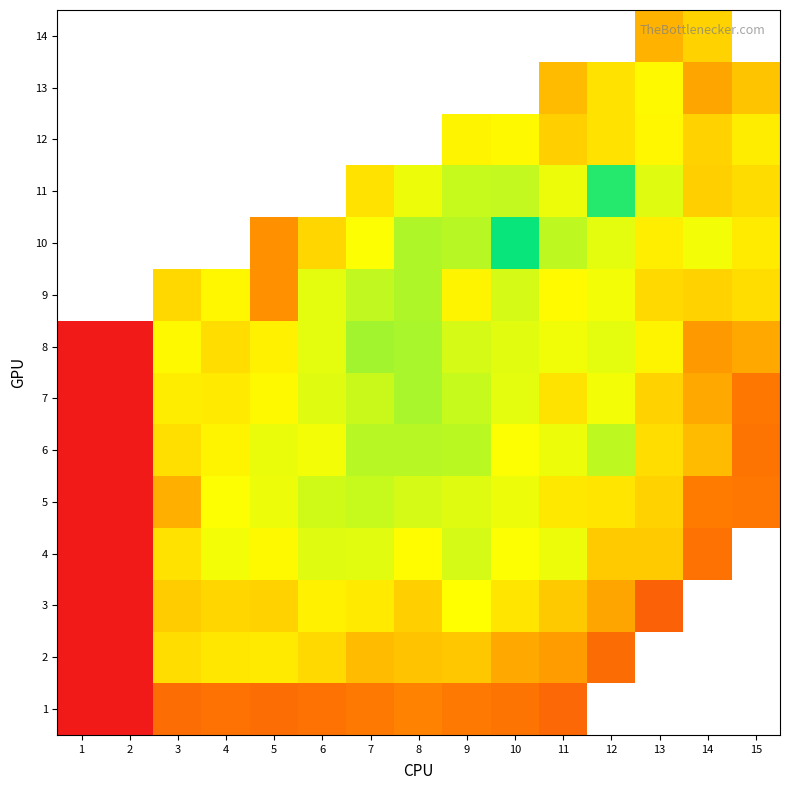

Count the number of data series in this chart.

14